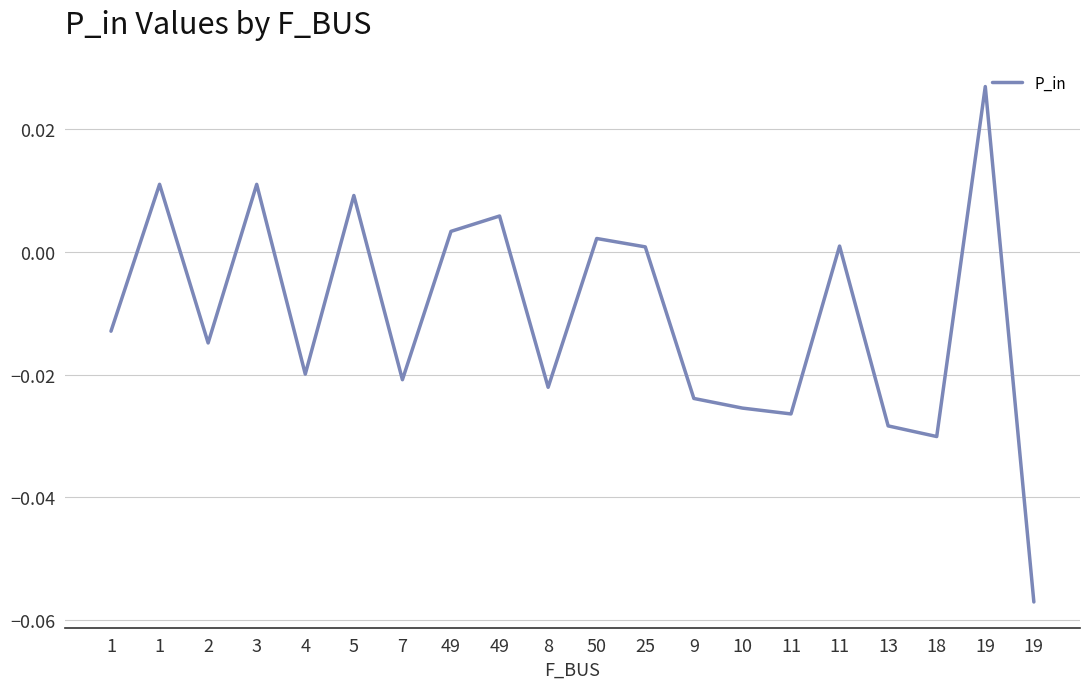

How many lines are shown in the chart?

1